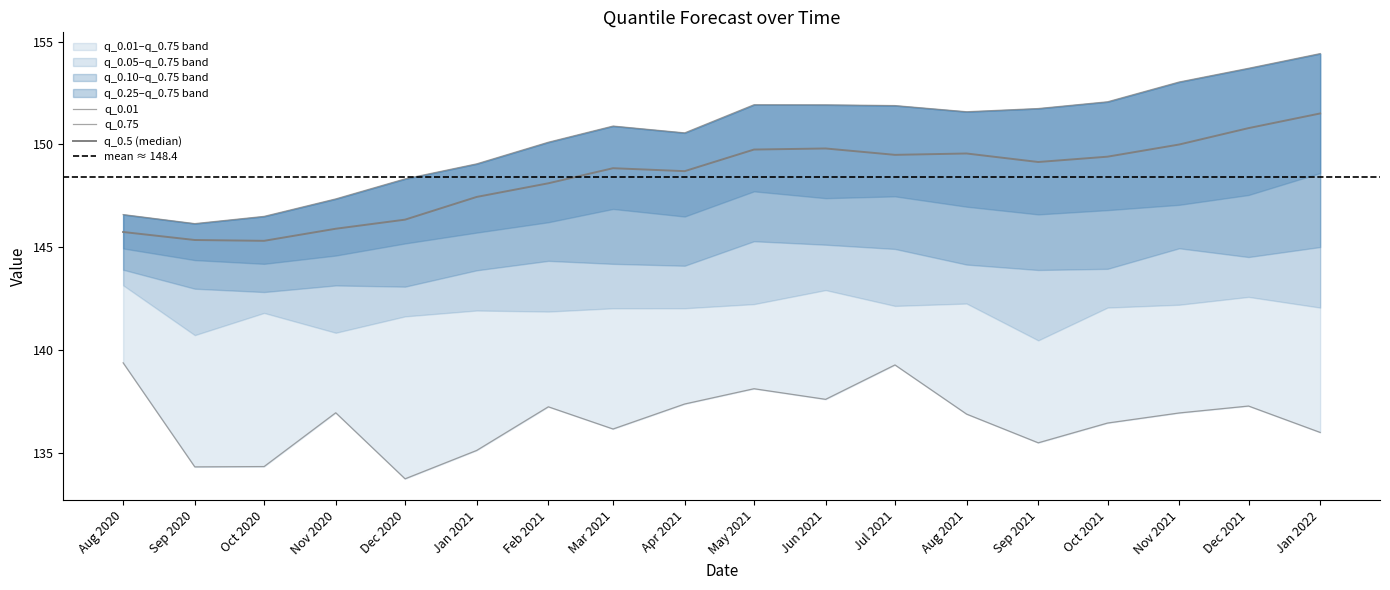

The q_0.5 series shows 32.3 at Apr 2021. True or false?

False